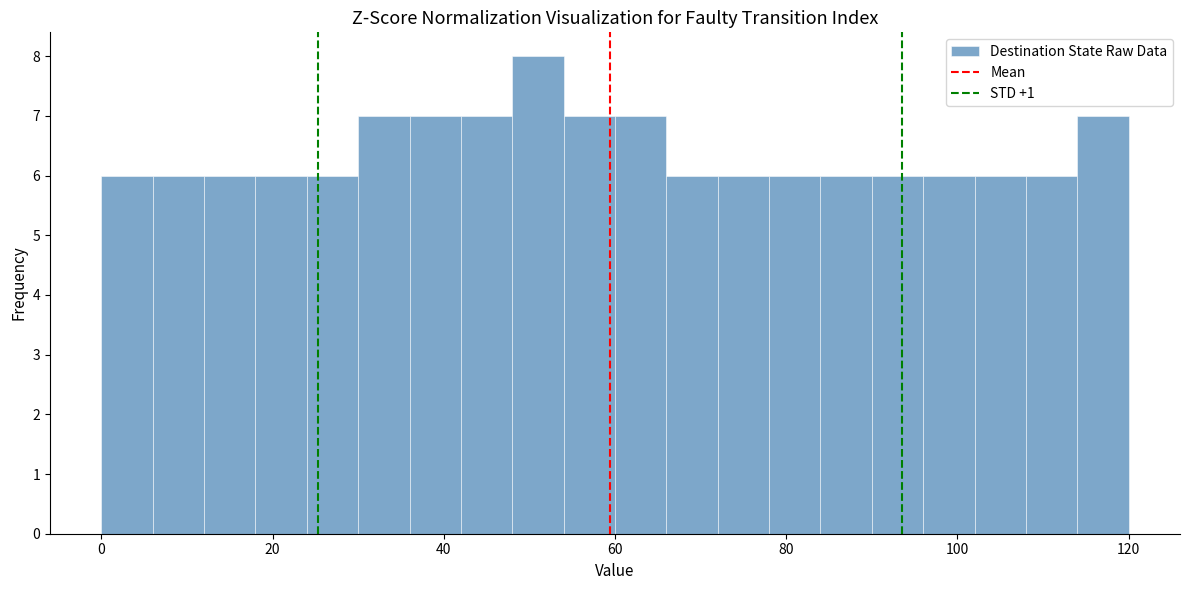

Read against the x-axis, roughly where is the centre of the tallest bar?

52